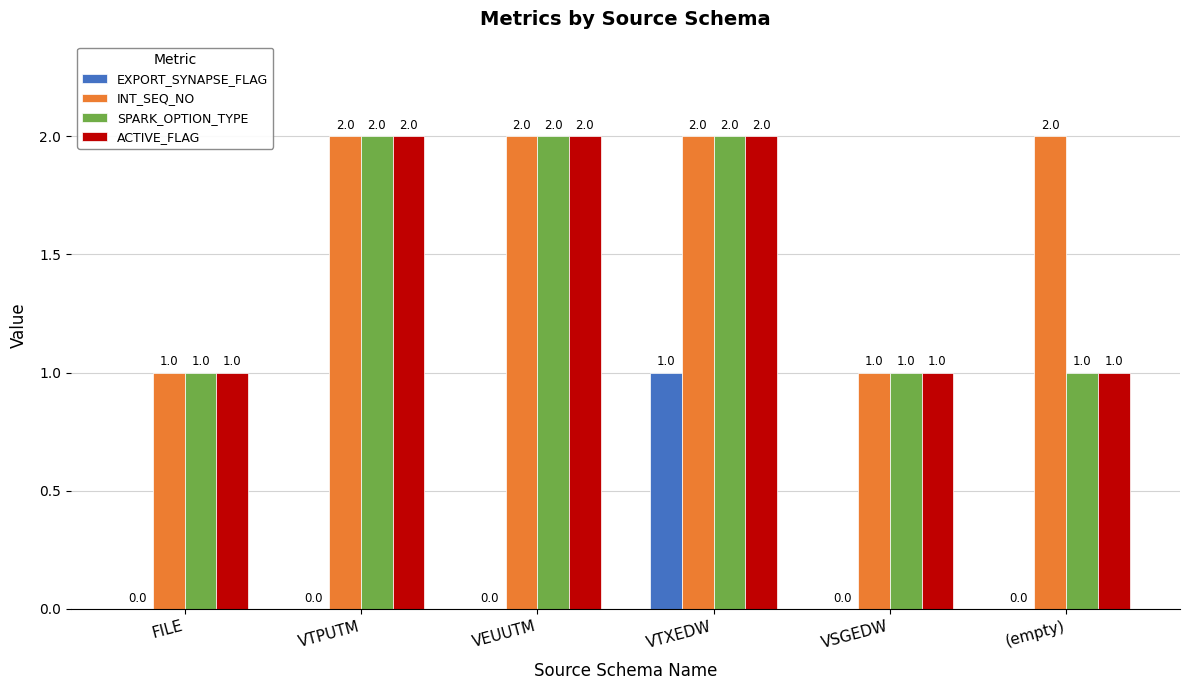

The EXPORT_SYNAPSE_FLAG series shows 0 at VEUUTM. True or false?

True